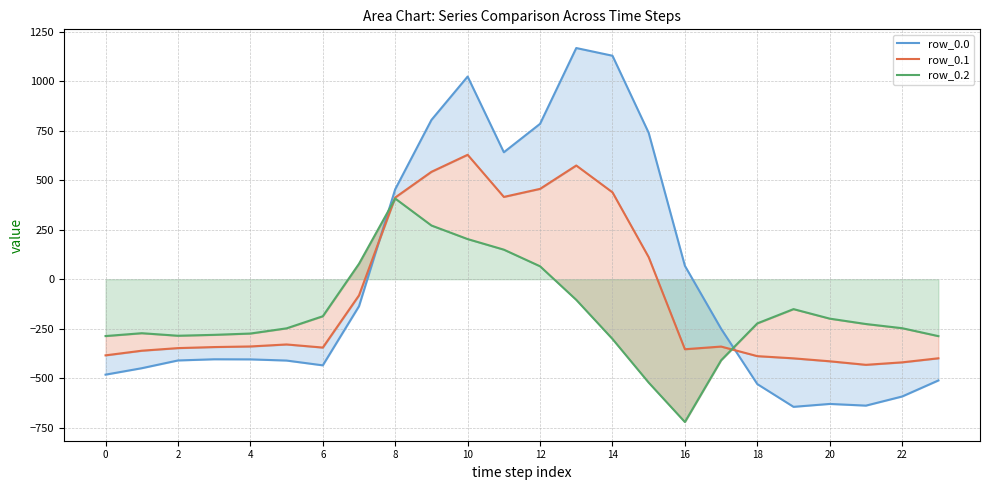

How many interior local valleys does the row_0.0 series have?

4